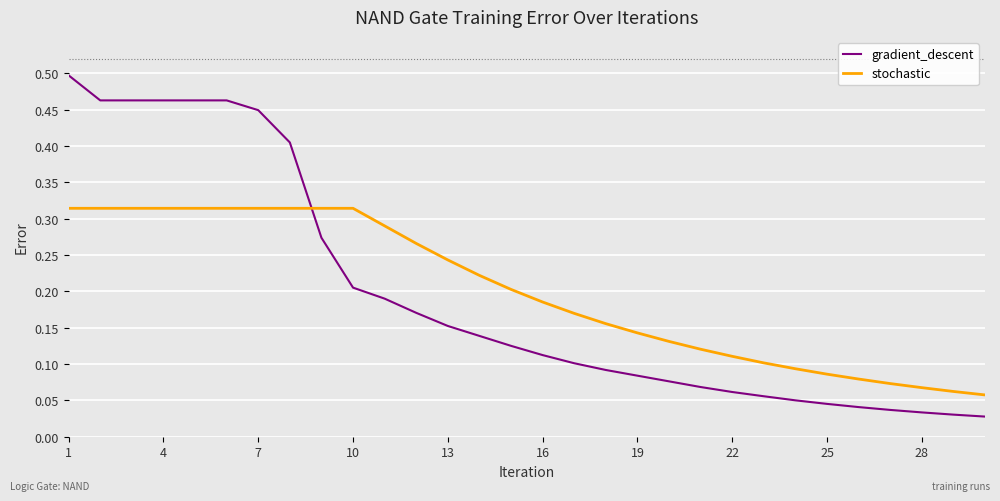

At how many categories does at least one series exceed 0?

30